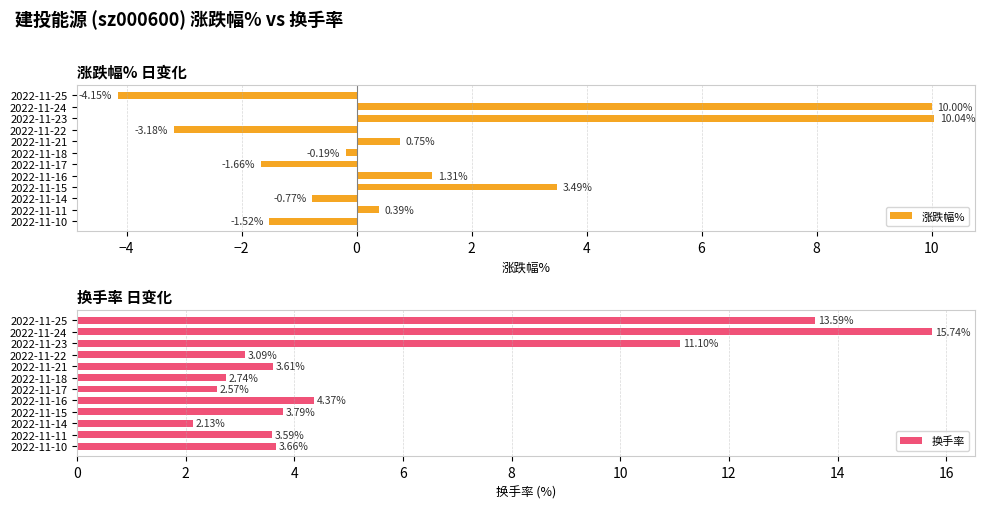

What is the difference between the second highest and second lowest values in the 涨跌幅% series?

13.2